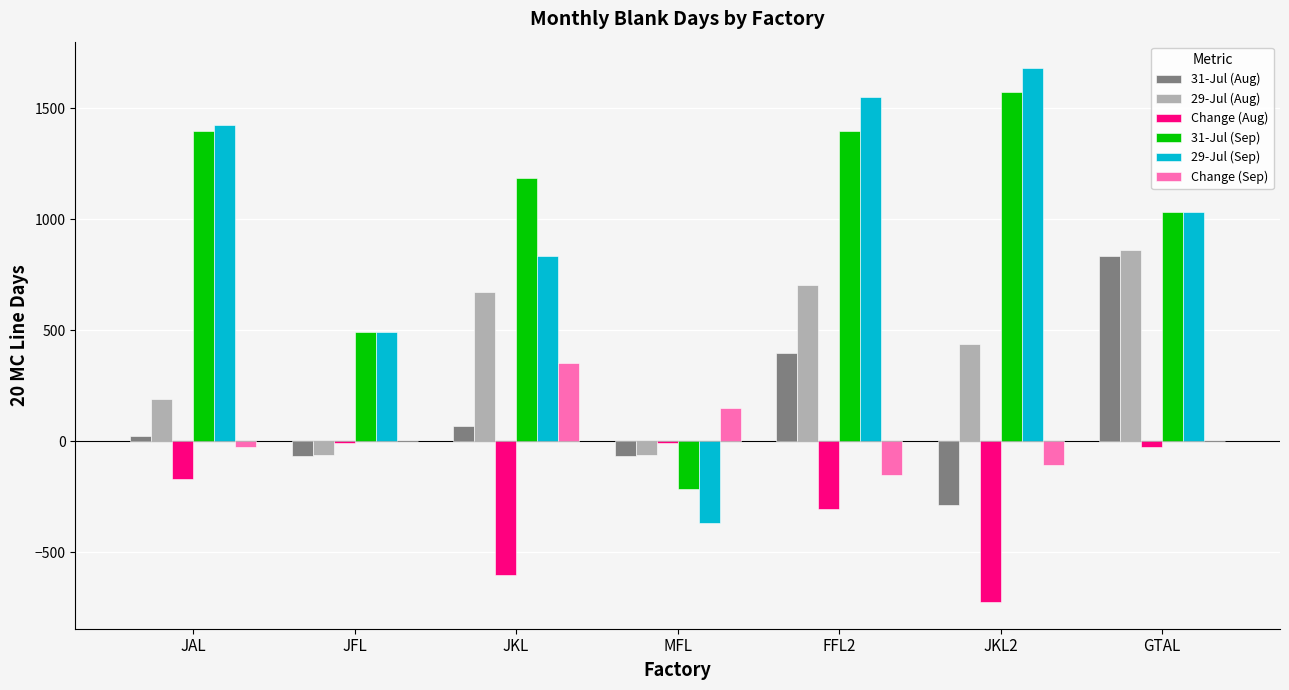

How many groups of bars are there?

7